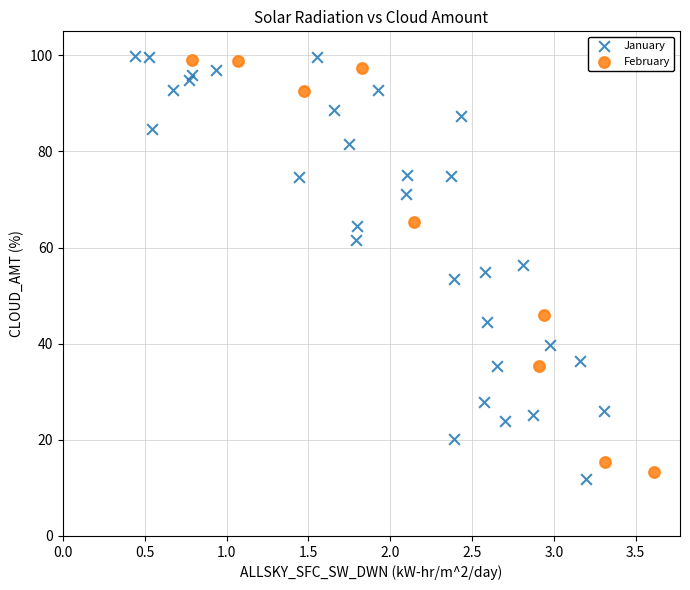

Which series contains the lowest Y value?

January